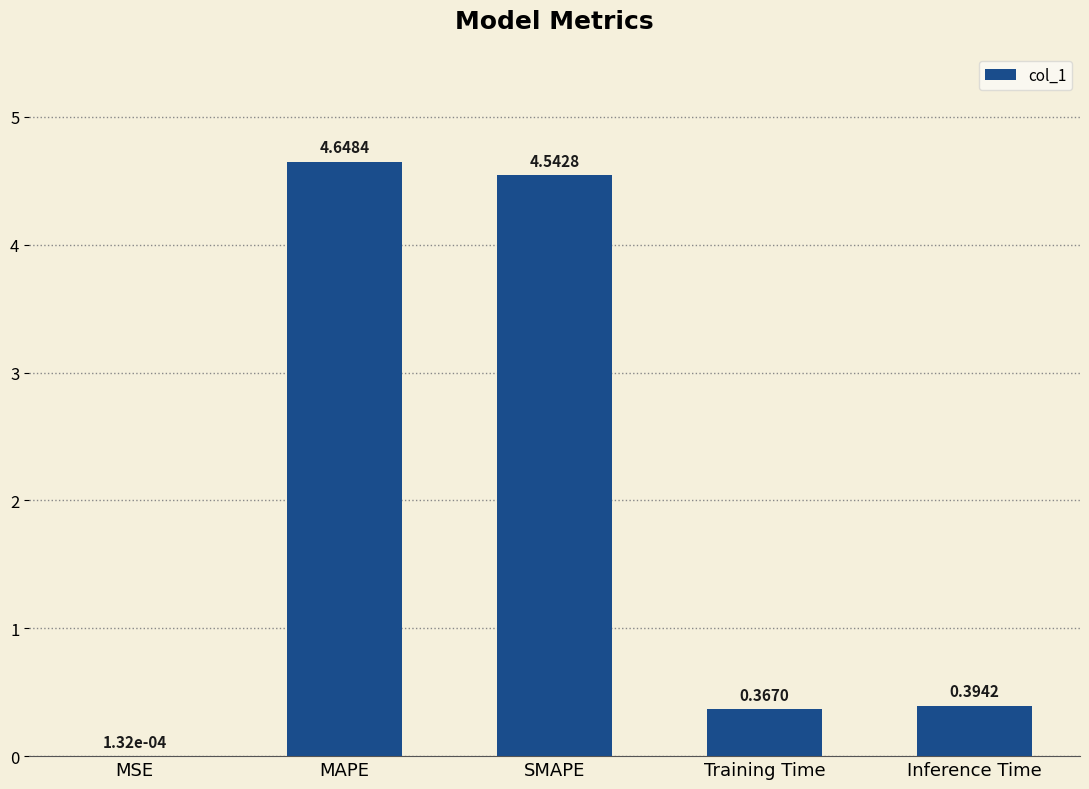

What is the difference between the values at Training Time and SMAPE?

4.2